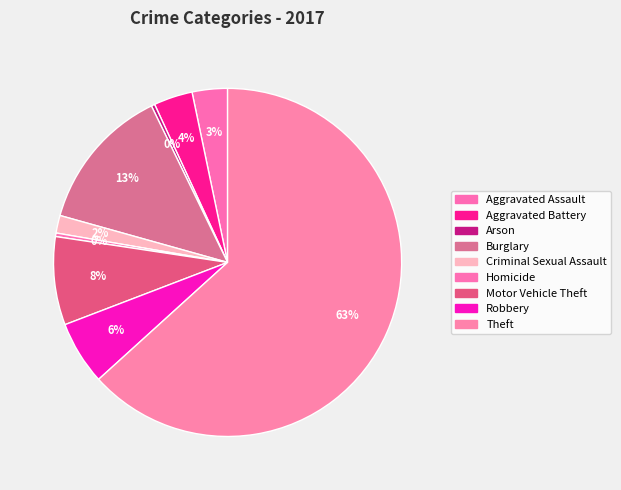

To the nearest percent, what is the average slice percentage?

11%